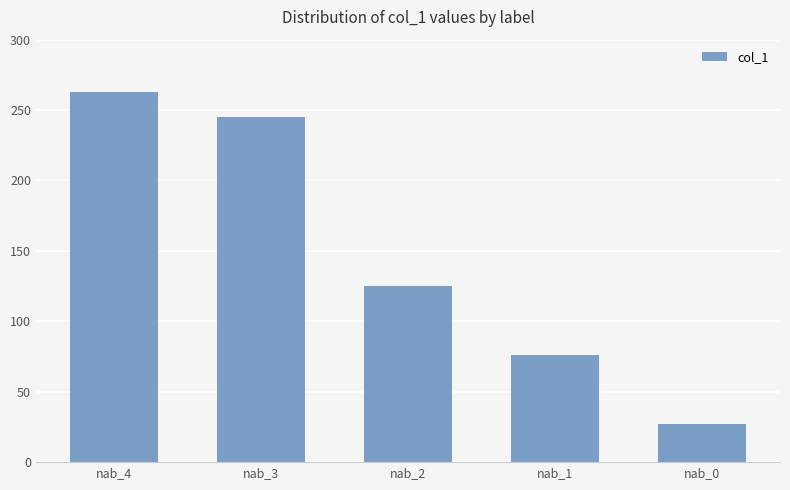

Are the bars grouped side by side (vs. stacked)?

No